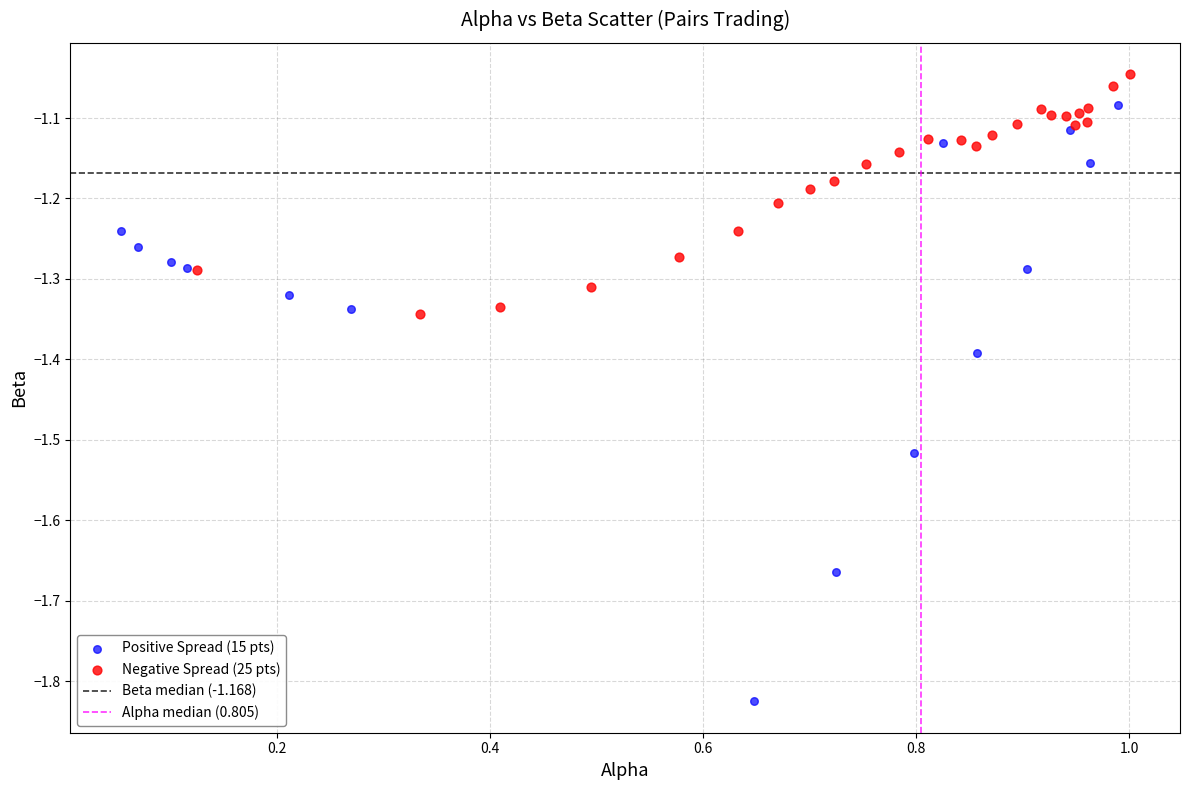

Which series reaches the maximum Y coordinate?

Negative Spread (25 pts)